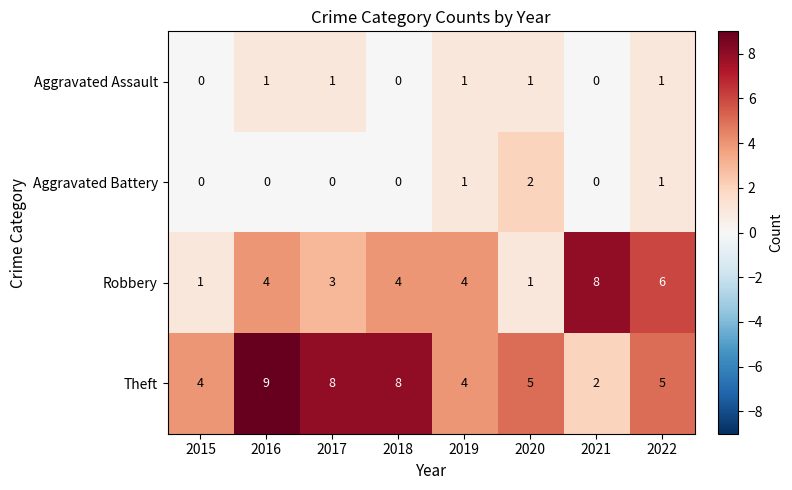

List the series in order of their peak value, lowest first.

Aggravated Assault, Aggravated Battery, Robbery, Theft